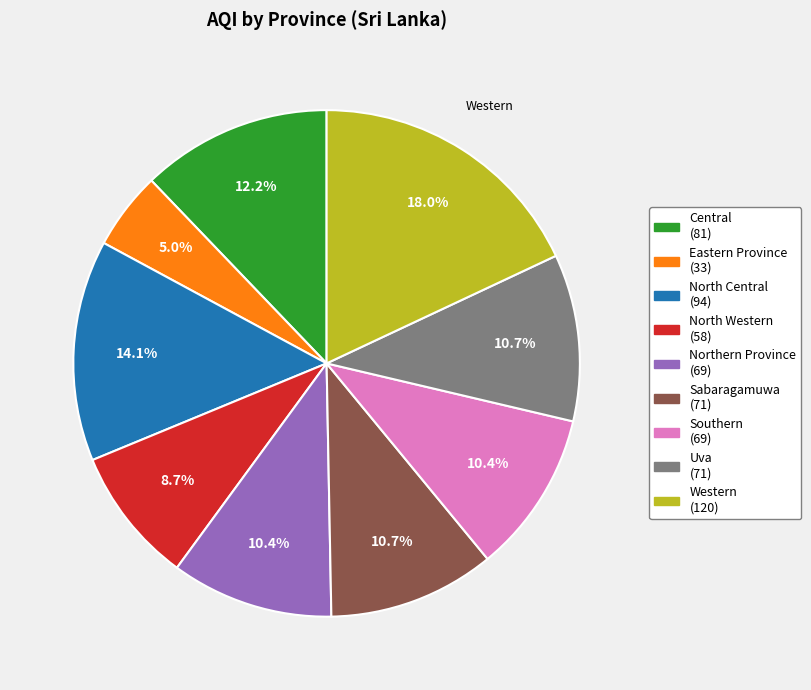

To the nearest percent, what is the difference between the Western and North Central slice percentages?

4%